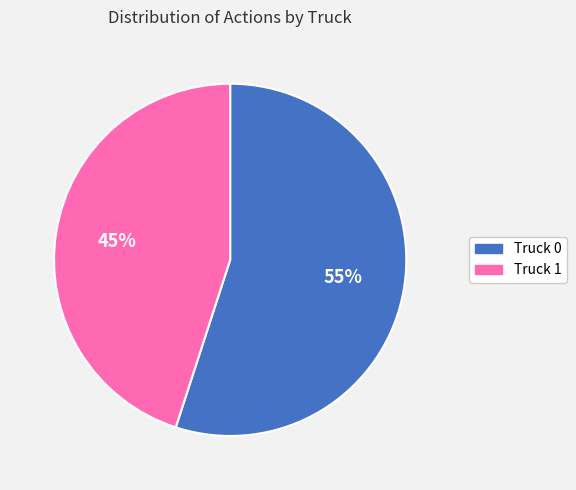

What is the ratio of the value at Truck 1 to the value at Truck 0?

0.8